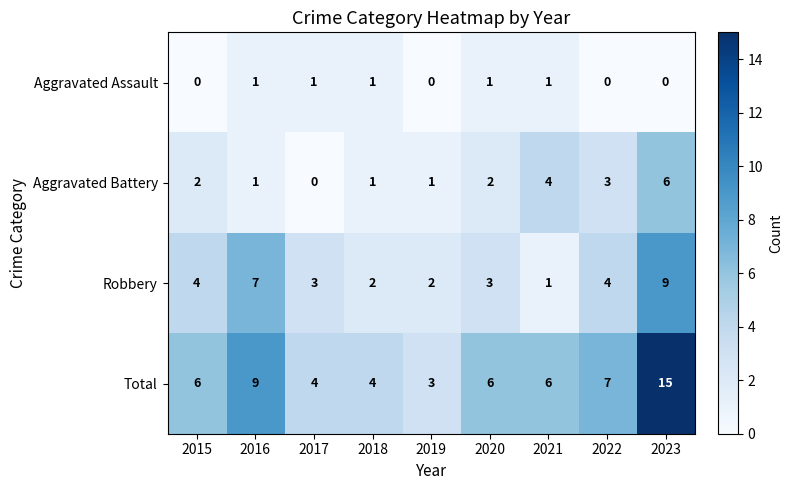

At which label is Total closest to 9?

2016